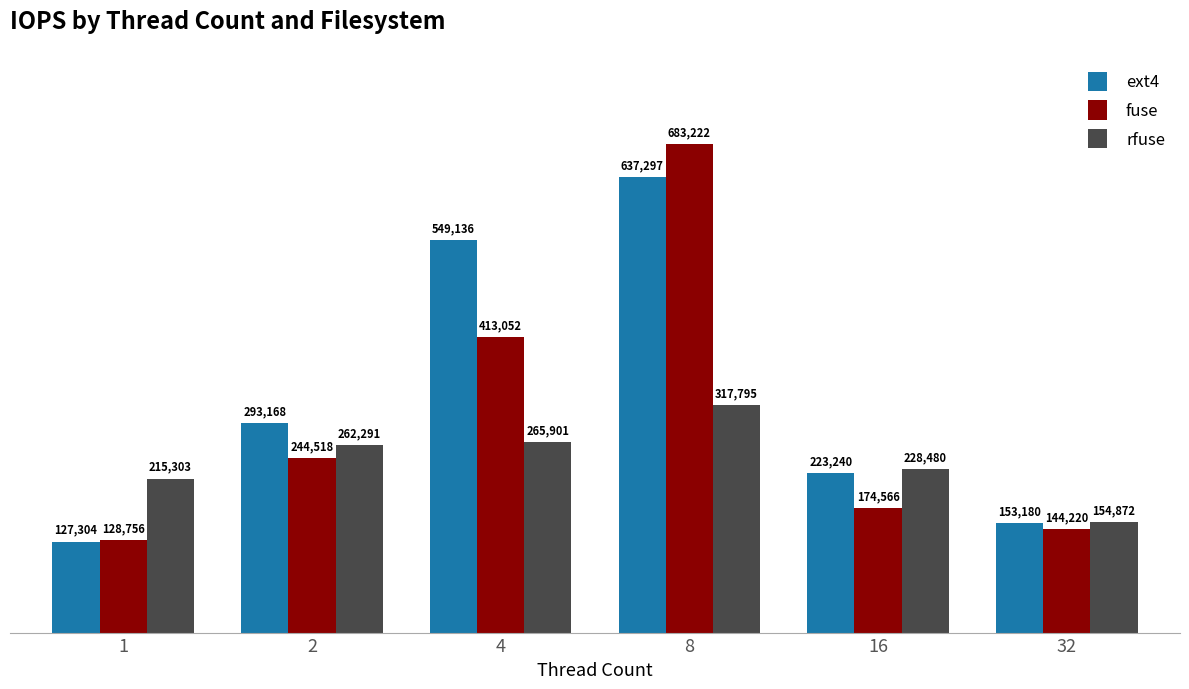

What is the difference between the maximum and minimum values in the rfuse series?

162923.4